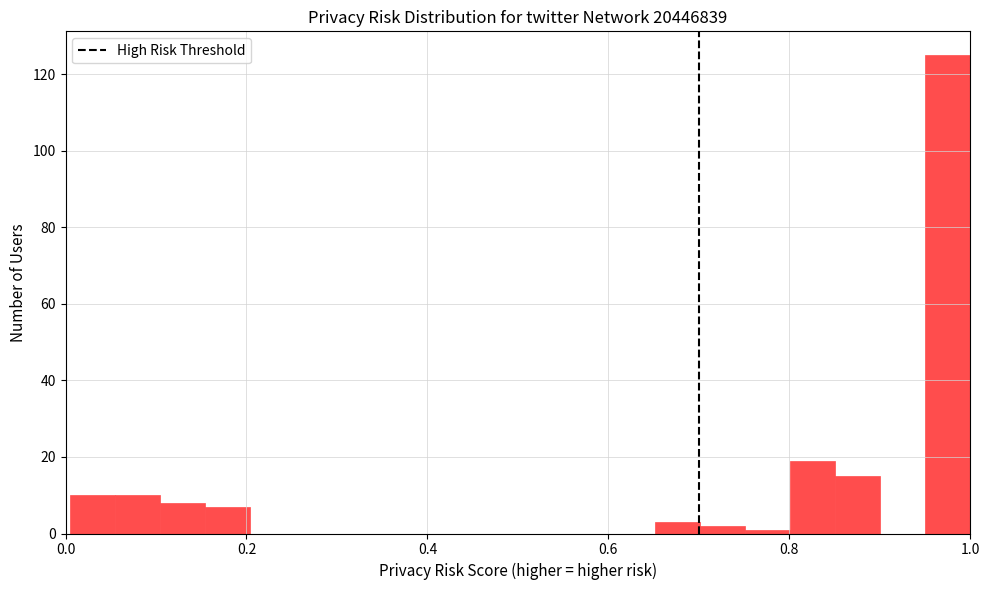

Around what value on the x-axis is the tallest bar? Give the approximate position of its centre, as read against the axis.

0.98